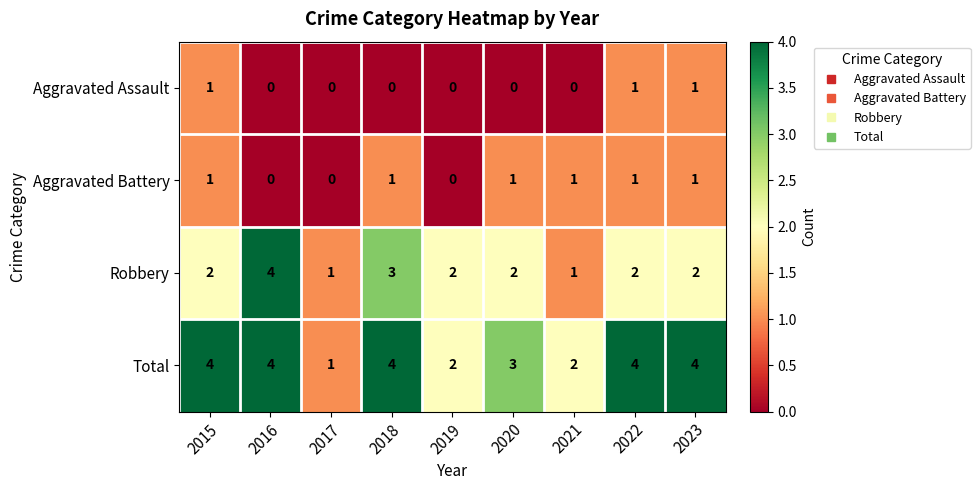

What is the average value of the Total series?

3